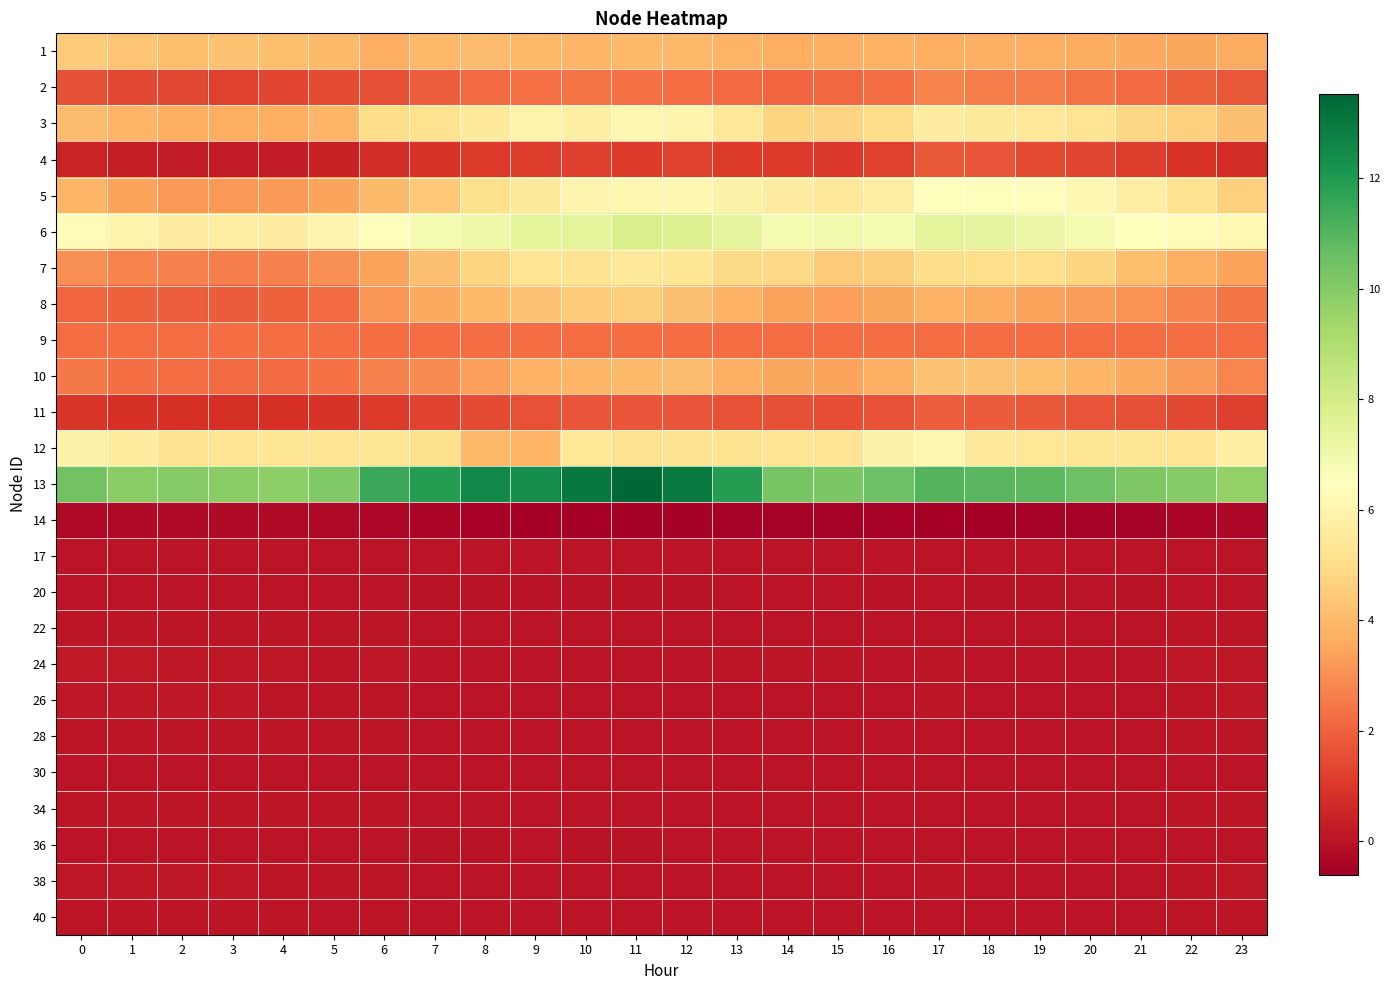

Which has a higher value, 8 or 22?

8